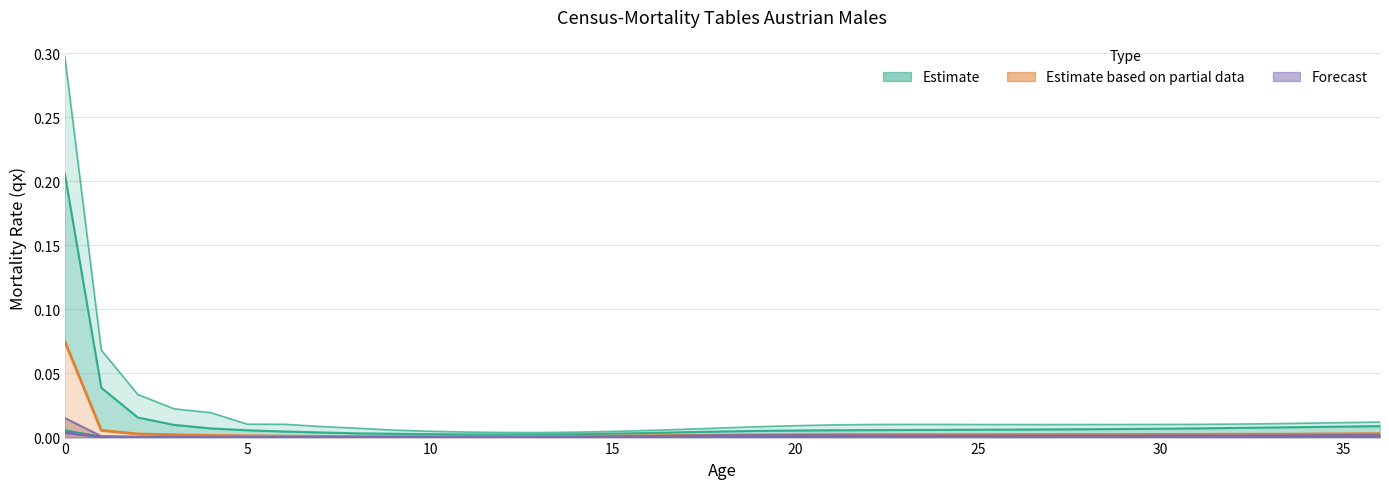

Does the chart display data point markers on the line(s)?

No